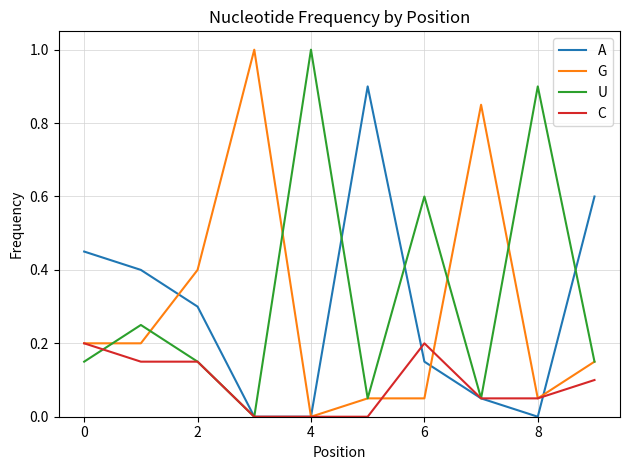

Reading left to right, extract all data points from this chart.

A: 0.5	0.4	0.3	0.0	0.0	0.9	0.1	0.1	0.0	0.6
G: 0.2	0.2	0.4	1.0	0.0	0.1	0.1	0.8	0.1	0.1
U: 0.1	0.2	0.1	0.0	1.0	0.1	0.6	0.1	0.9	0.1
C: 0.2	0.1	0.1	0.0	0.0	0.0	0.2	0.1	0.1	0.1